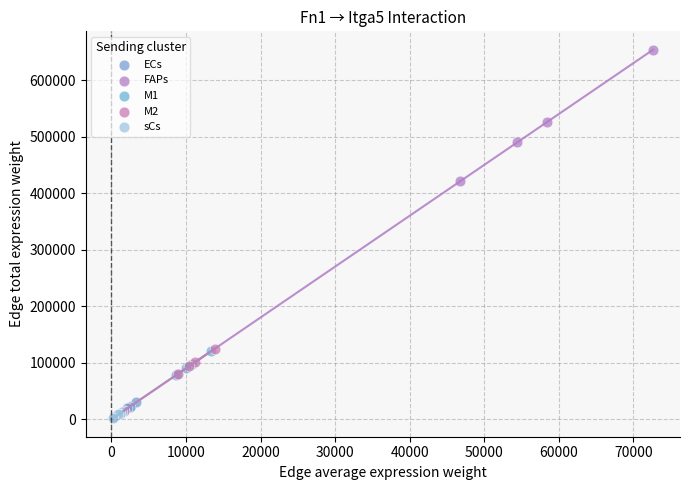

Which series contains the highest Y value?

FAPs